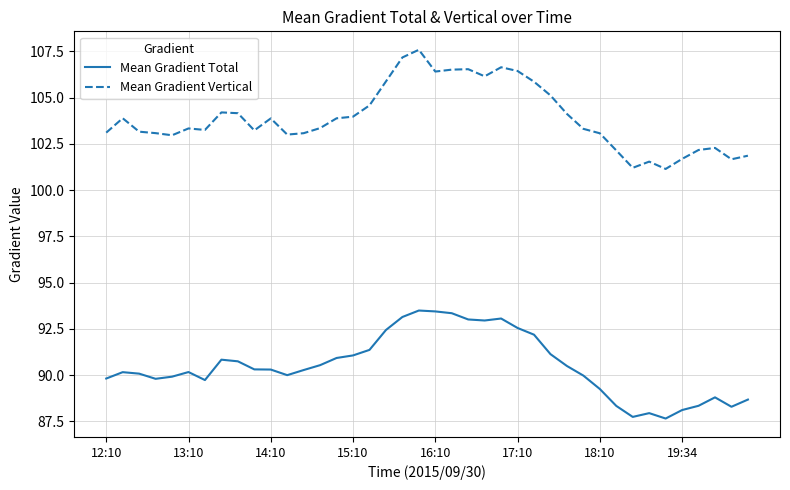

List the series in order of their peak value, lowest first.

Mean Gradient Total, Mean Gradient Vertical